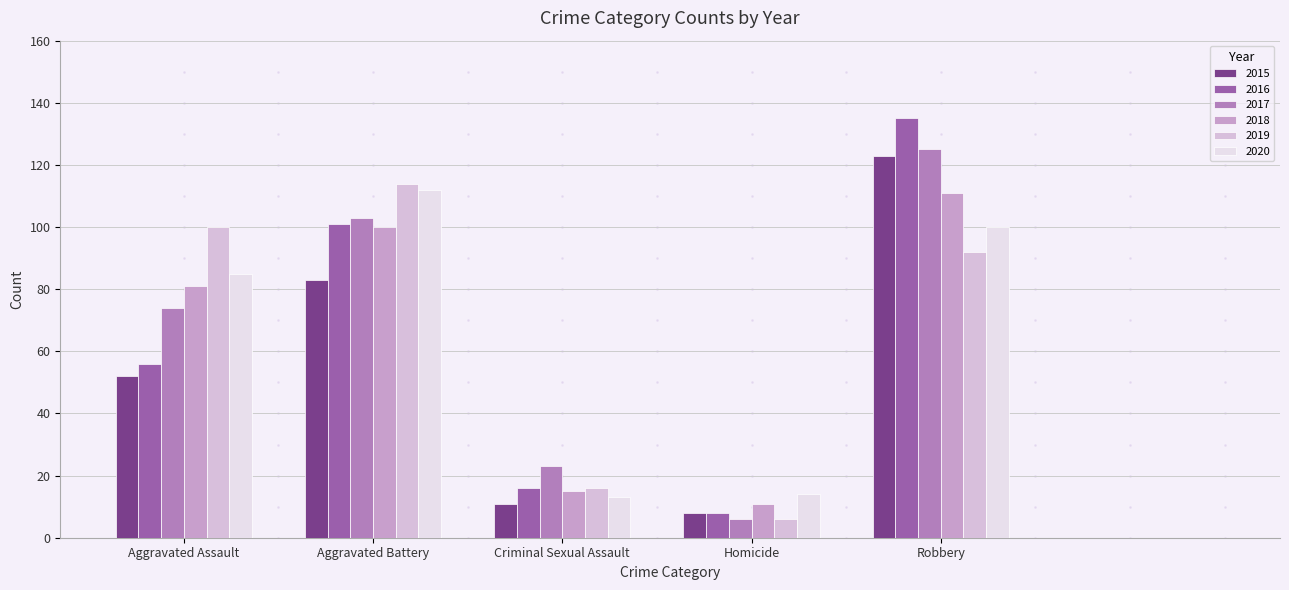

What is the highest value of the 2017 series?

125